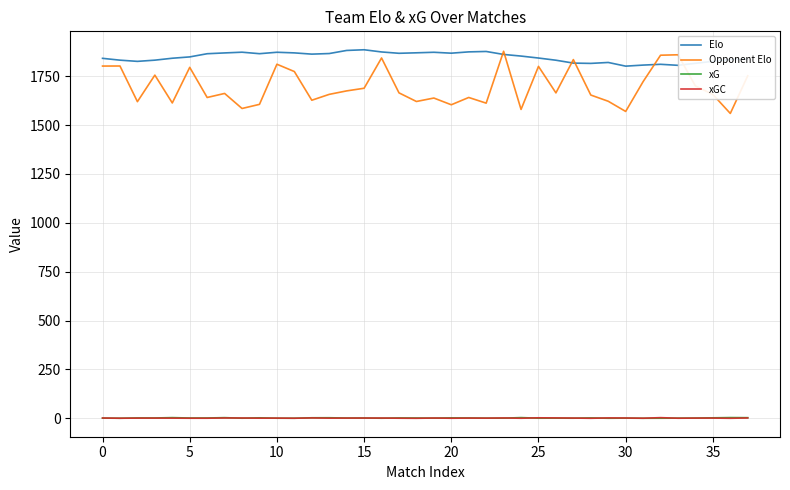

True or false: xG and Elo cross at least once.

False